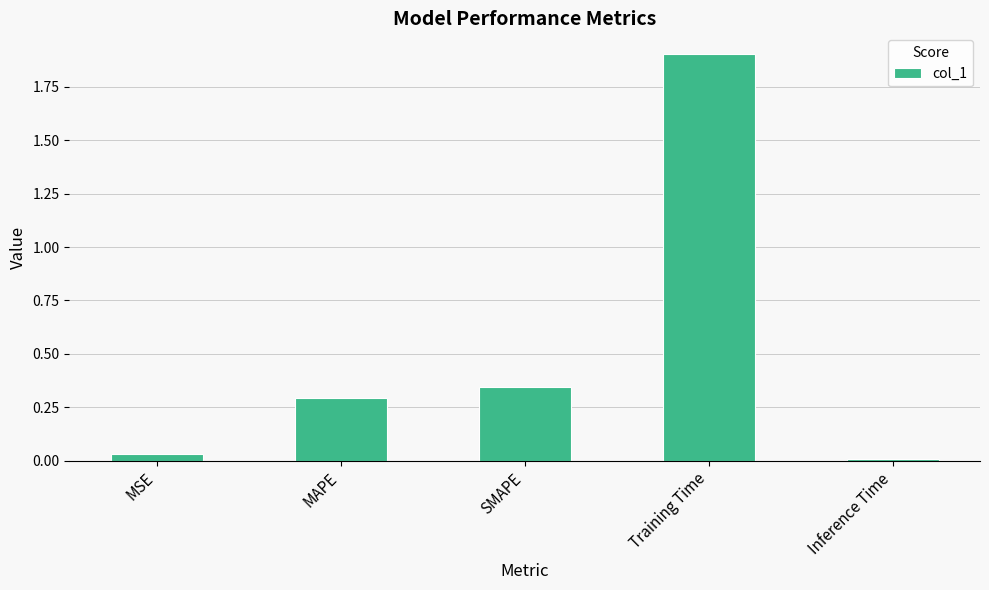

Count the number of data series in this chart.

1